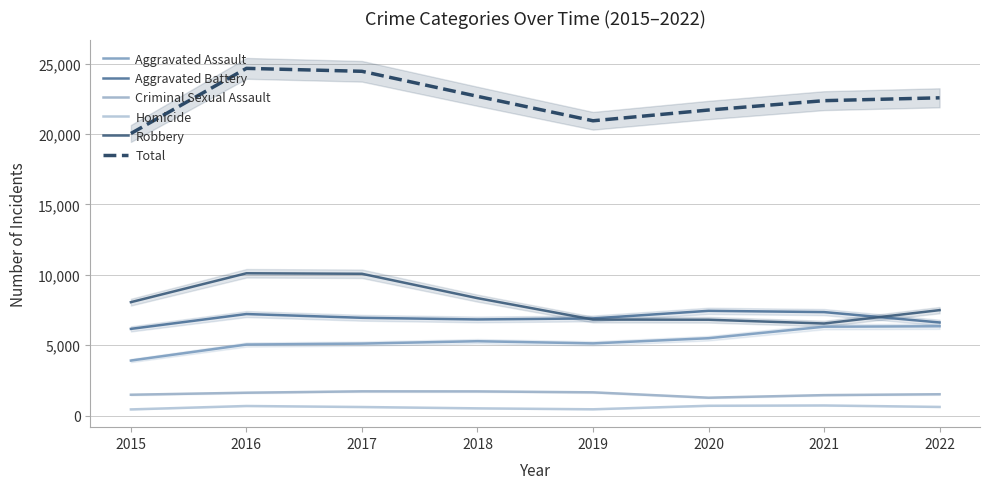

Between 2017 and 2018, which series saw the biggest shift?

Total